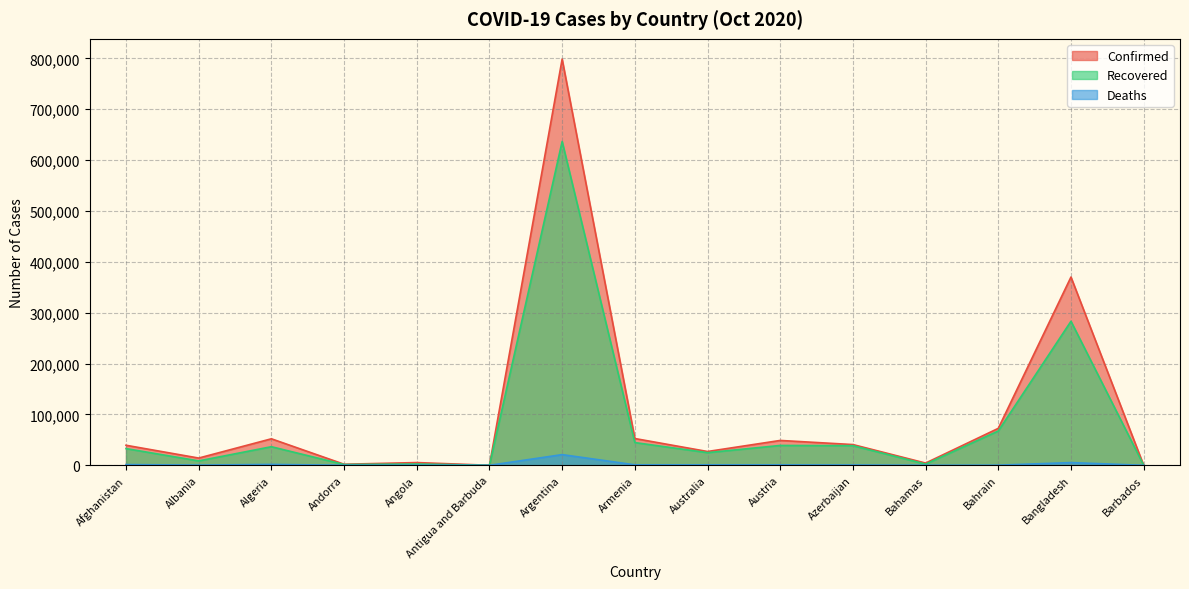

Which category has the highest value in the Deaths series?

Argentina